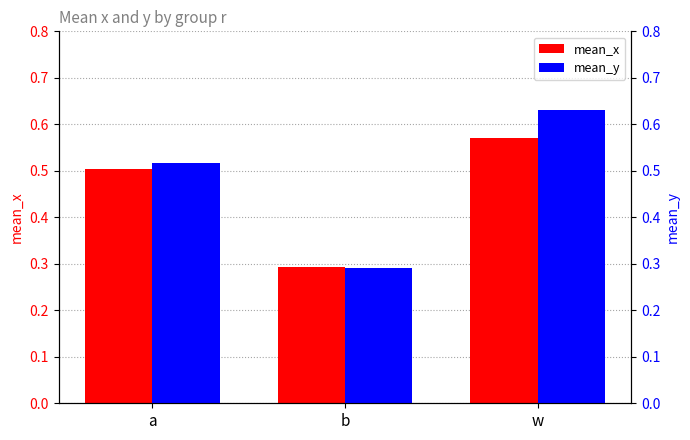

What is the sum of all mean_y values?

1.4